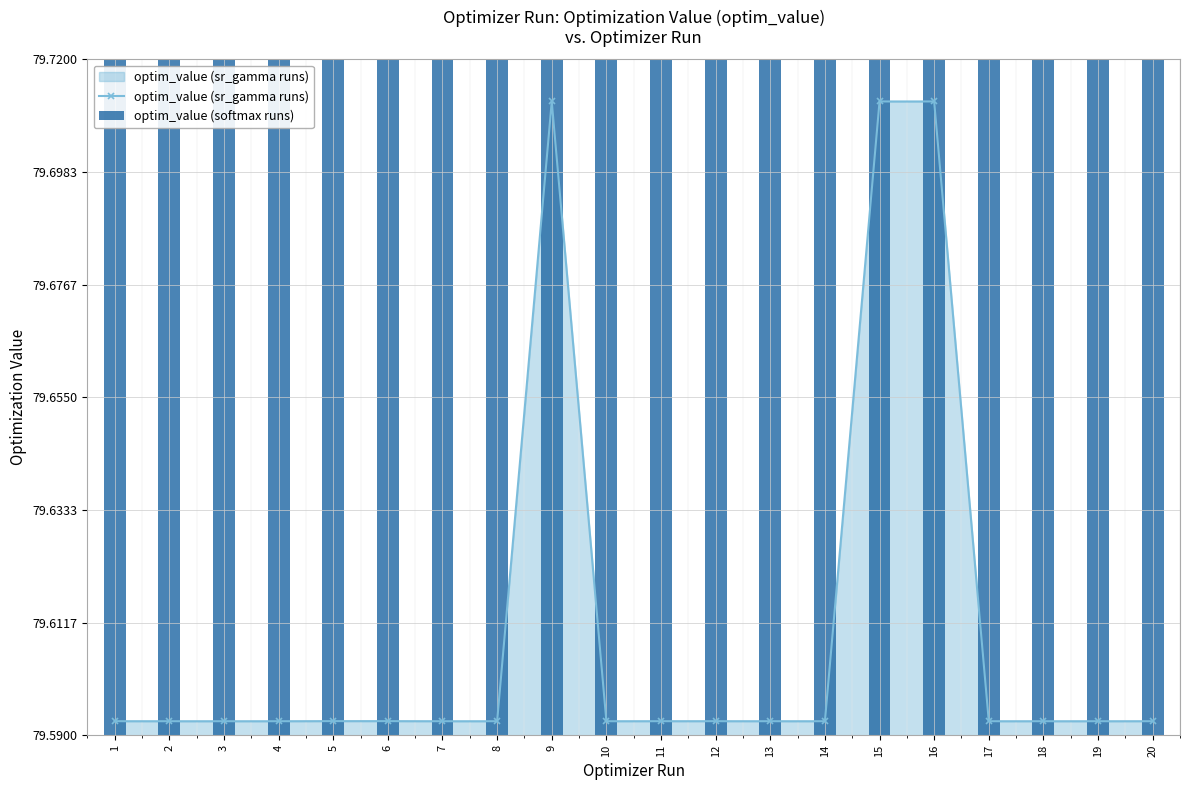

Are the bars grouped side by side (vs. stacked)?

Yes